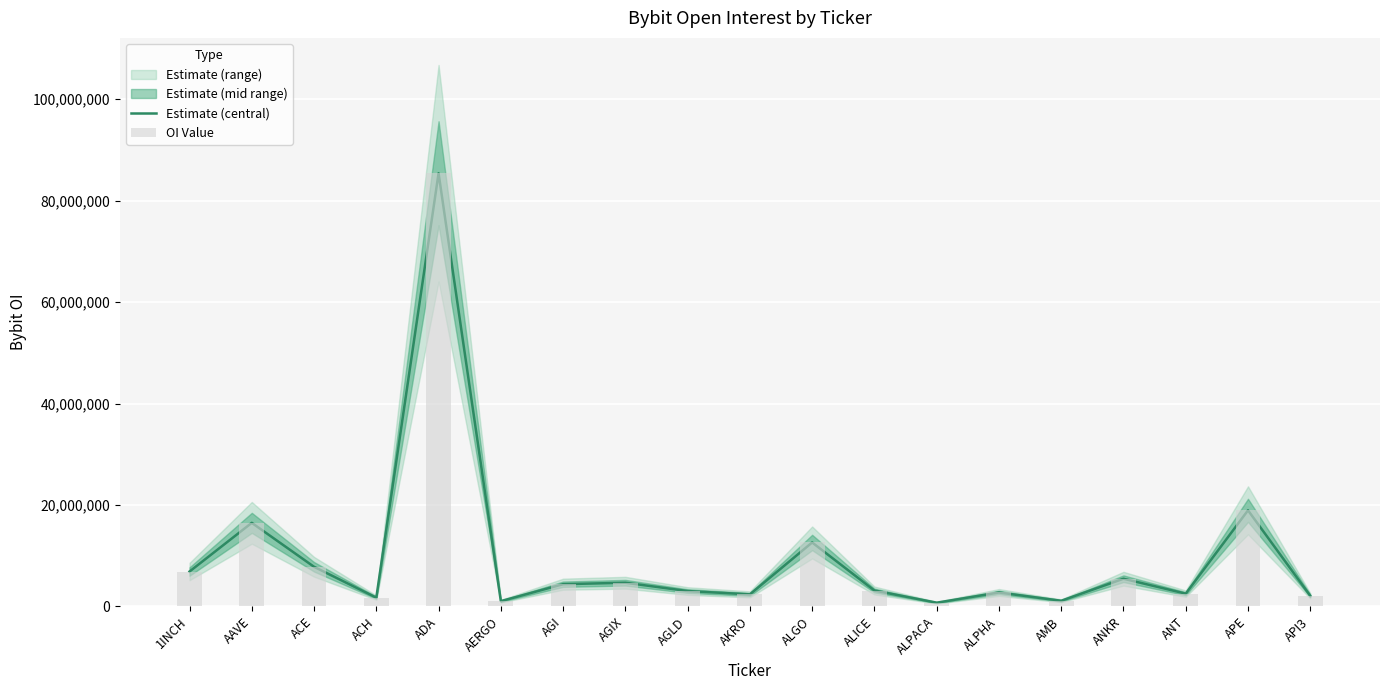

Reading right to left, what are all the values shown in this chart?

Estimate (central): 2080490	18937920	2509866	5449245	1101501	2733367	724200	3120983	12600469	2365299	3018928	4660023	4369660	1028834	85416790	1720695	7801573	16470097	6868114
OI Value: 2080490	18937920	2509866	5449245	1101501	2733367	724200	3120983	12600469	2365299	3018928	4660023	4369660	1028834	85416790	1720695	7801573	16470097	6868114